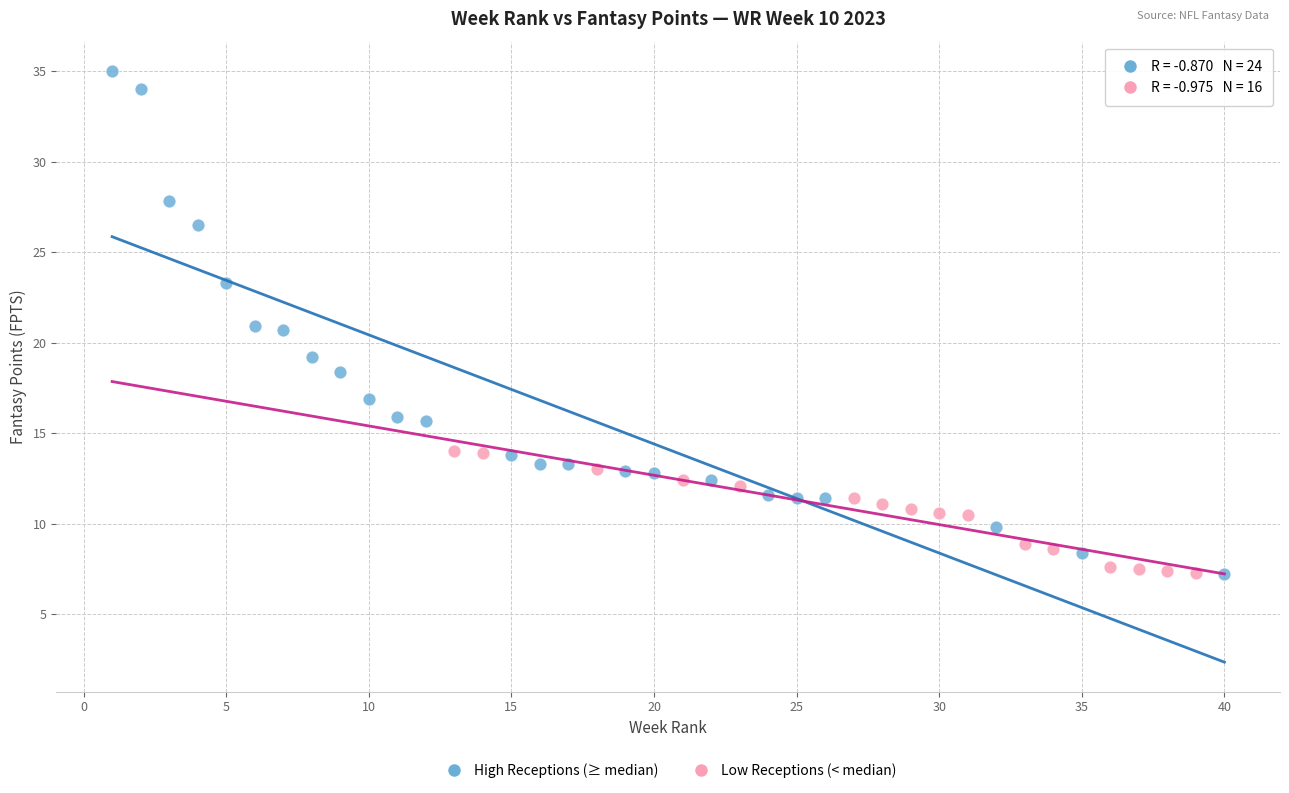

Which series reaches the maximum Y coordinate?

High Receptions (≥ median)